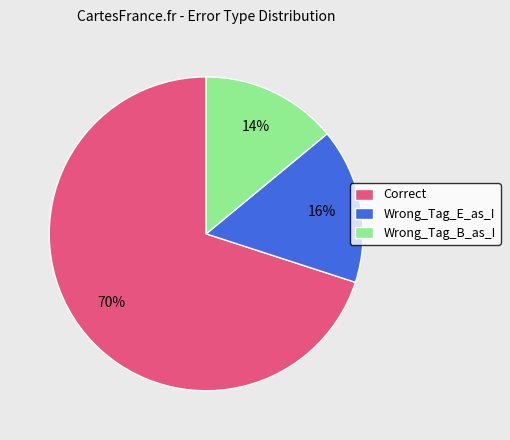

To the nearest percent, what portion does Correct represent?

70%